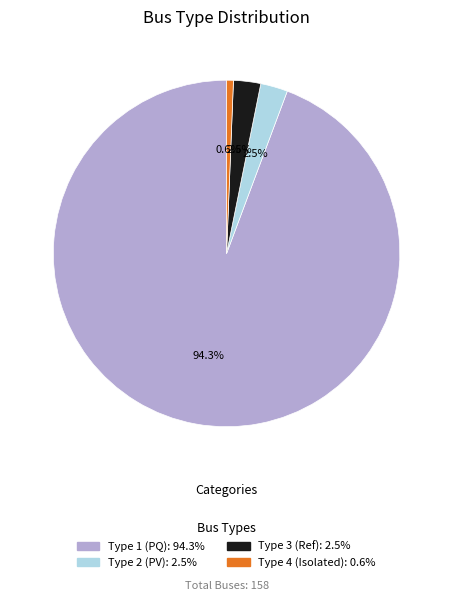

How many segments does this pie chart have?

4